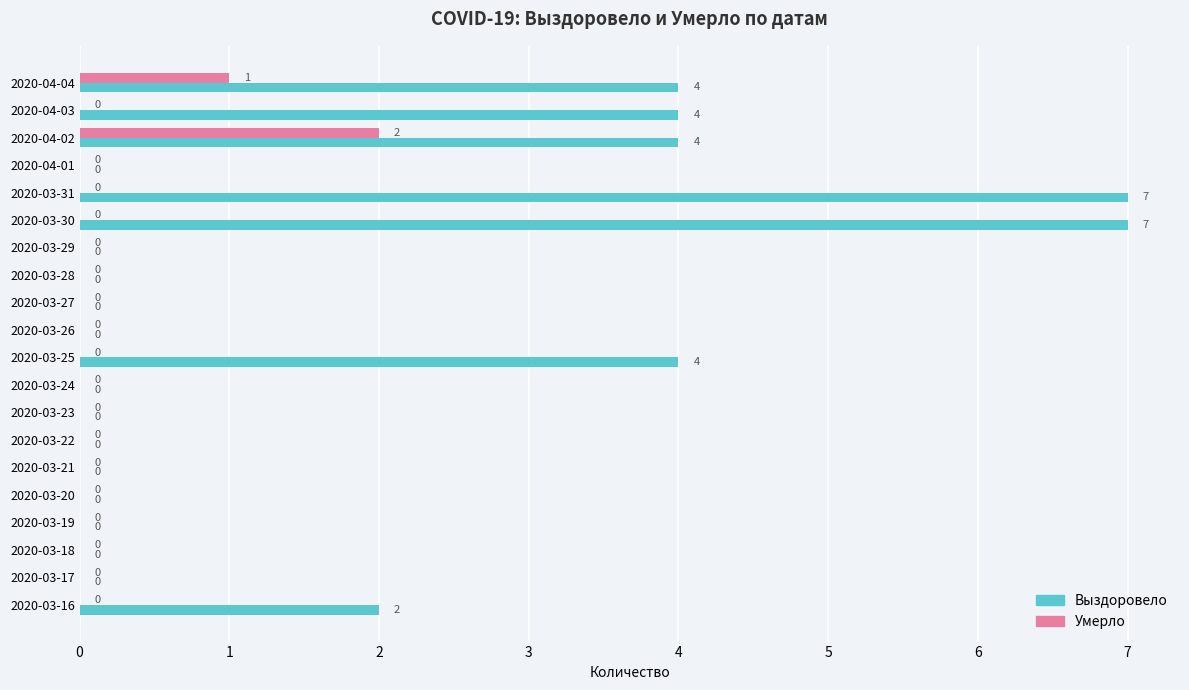

How many values in Выздоровело are above zero?

7